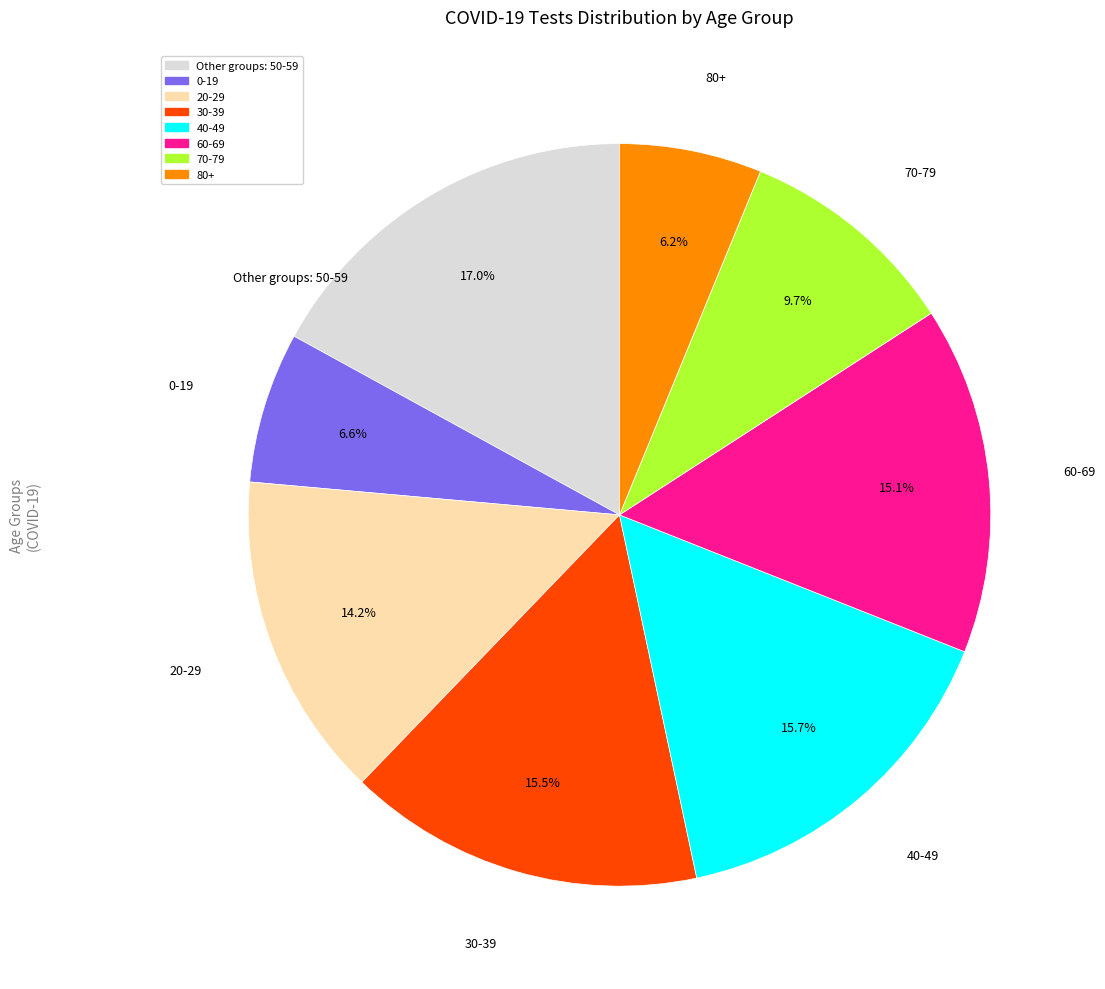

Does any single category account for the majority?

No